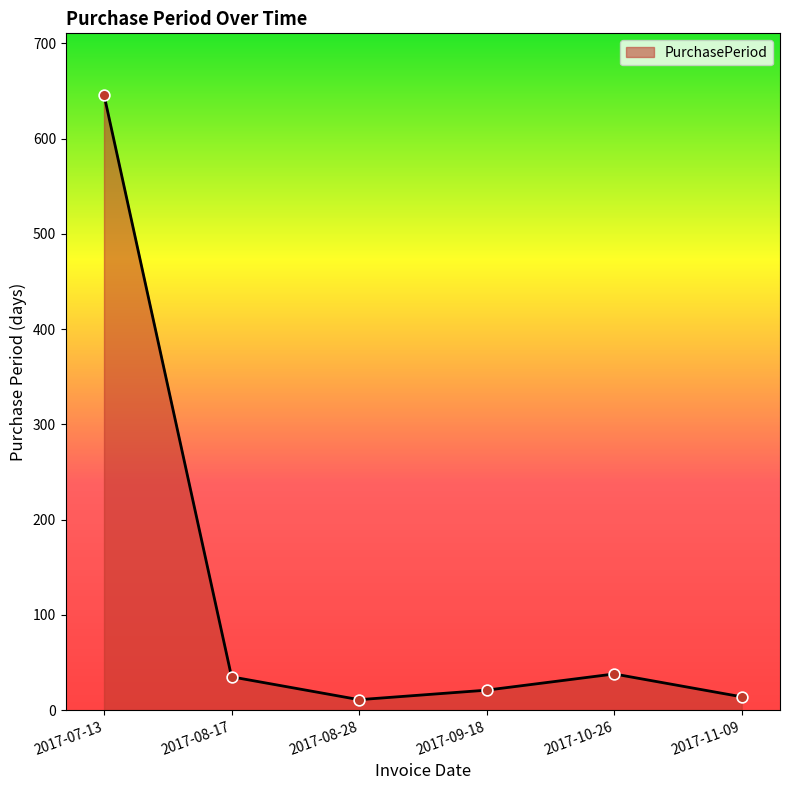

Between 2017-11-09 and 2017-09-18, which is larger?

2017-09-18